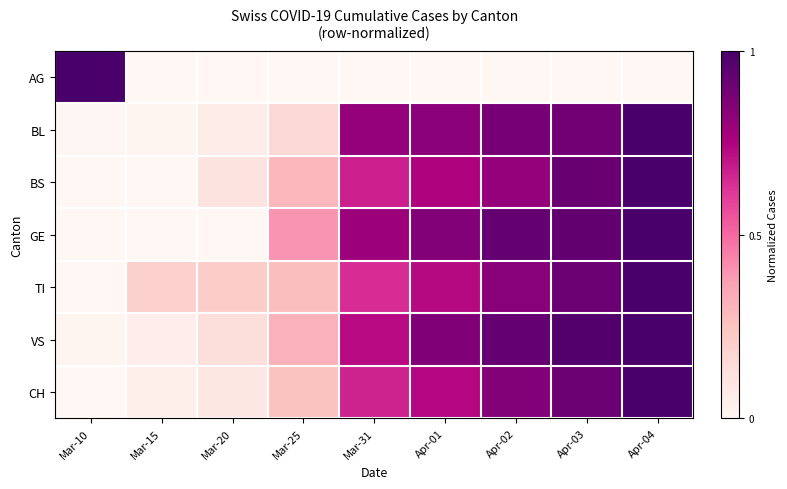

At Apr-01, list the series in order from smallest to largest.

AG, TI, CH, BS, BL, GE, VS